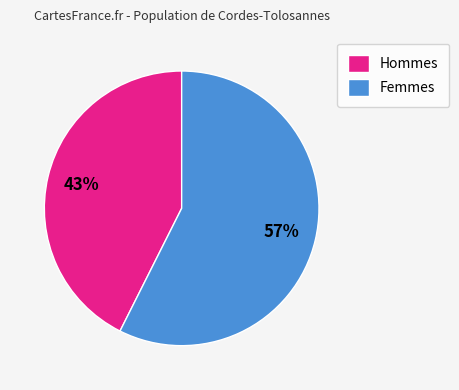

Combined, do Femmes and Hommes account for over 50%?

Yes